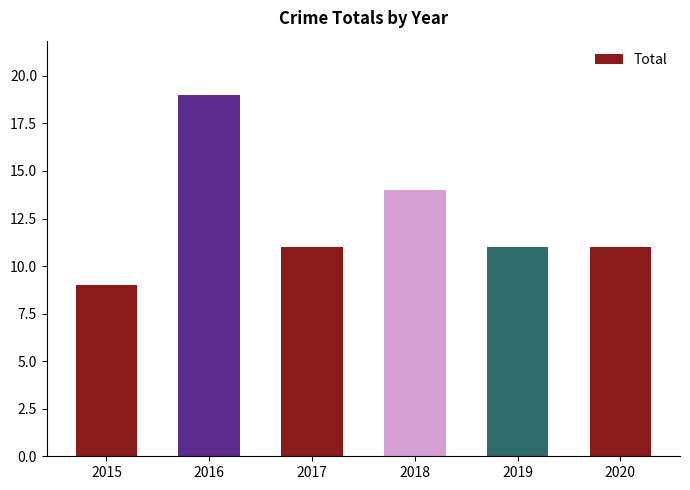

How many distinct data groups are displayed?

1